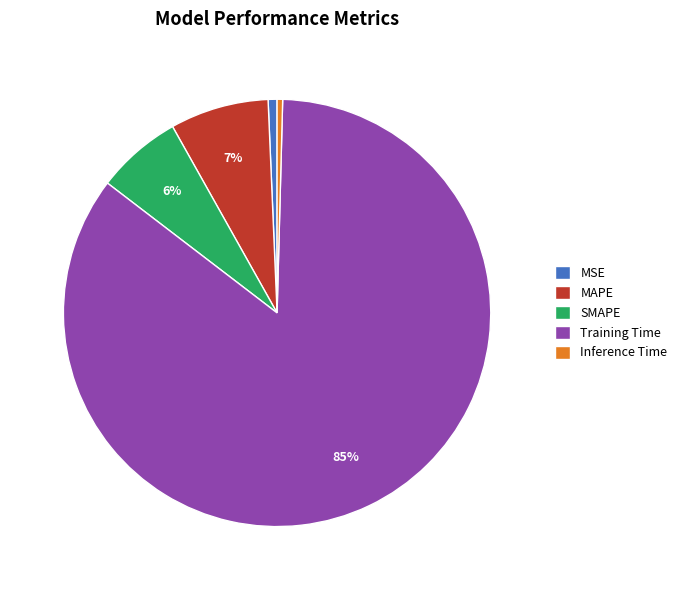

Do Inference Time and Training Time together represent more than half of the pie?

Yes